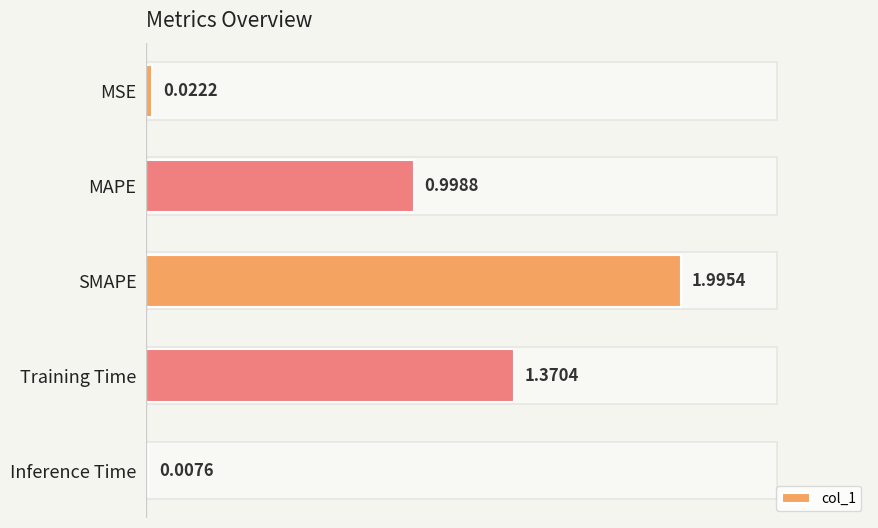

Which has a higher value, MSE or Training Time?

Training Time